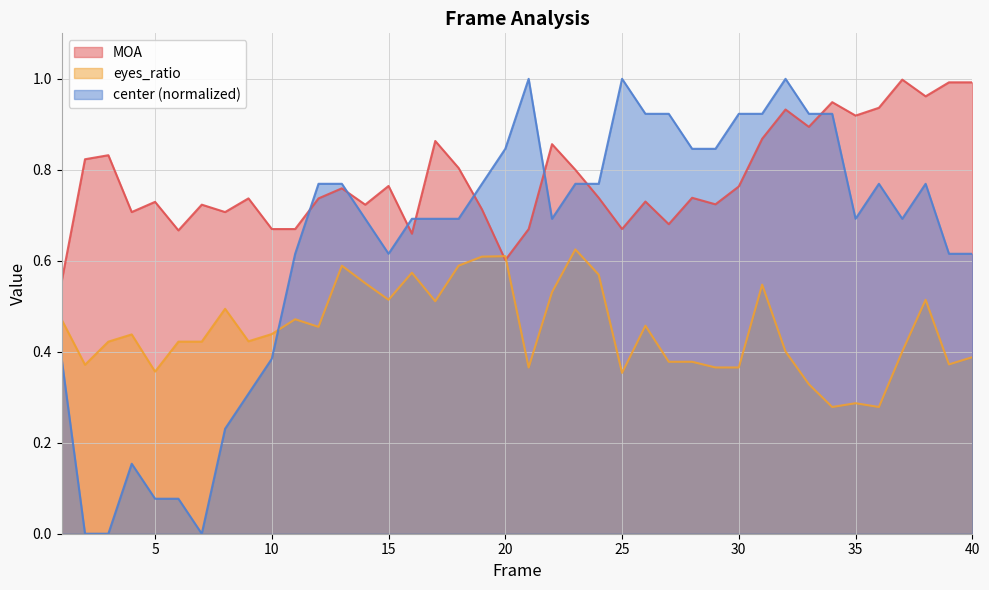

At which category does MOA reach its first local valley?

4